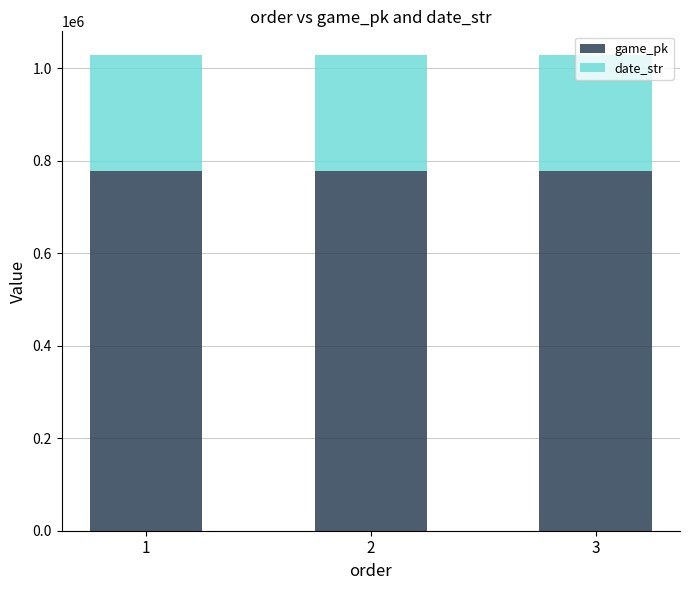

What is the total value across all series at 3?

1028056